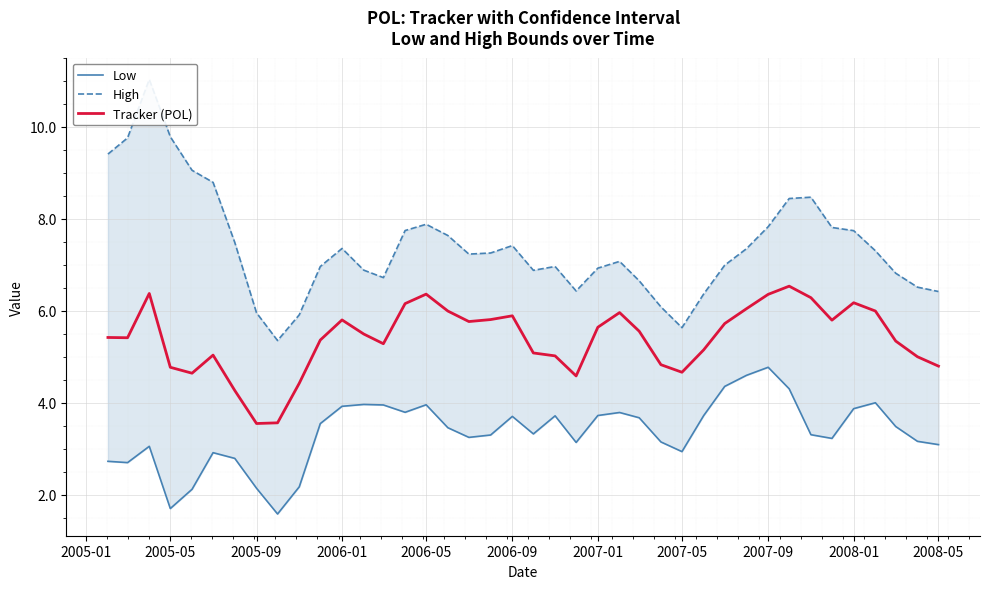

How many data points in Low are less than 3?

10